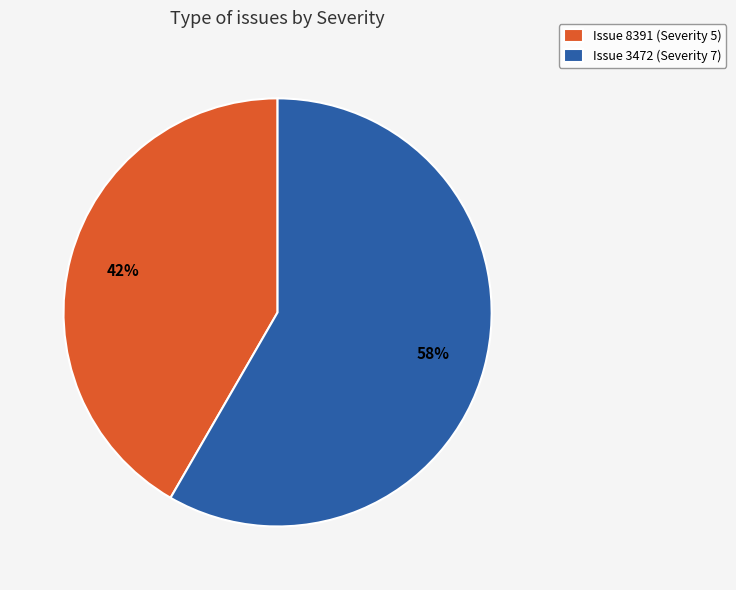

What percentage is the Issue 8391 (Severity 5) slice, to the nearest percent?

42%